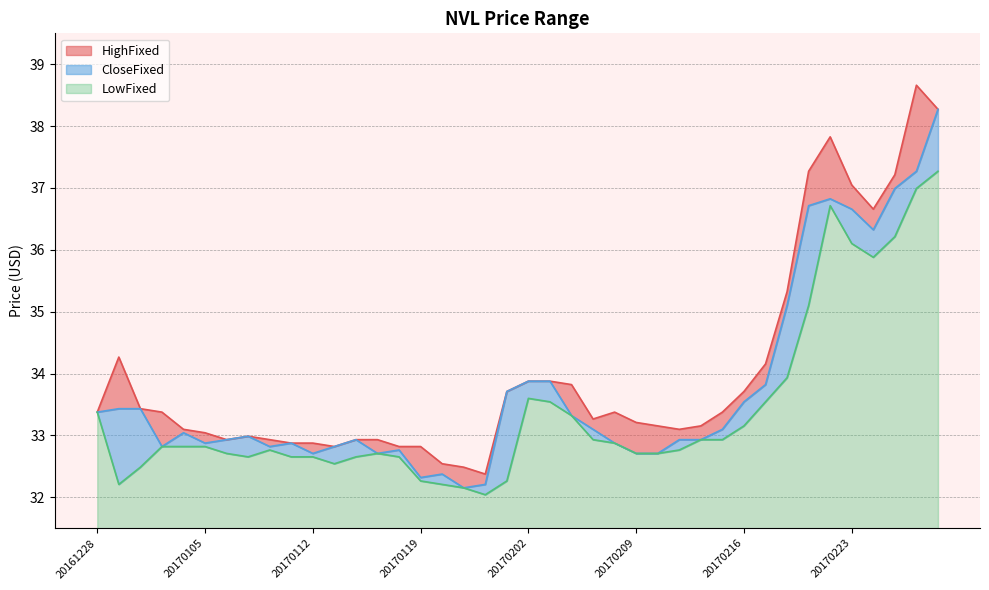

At which category is the sum across all series the highest?

20170301